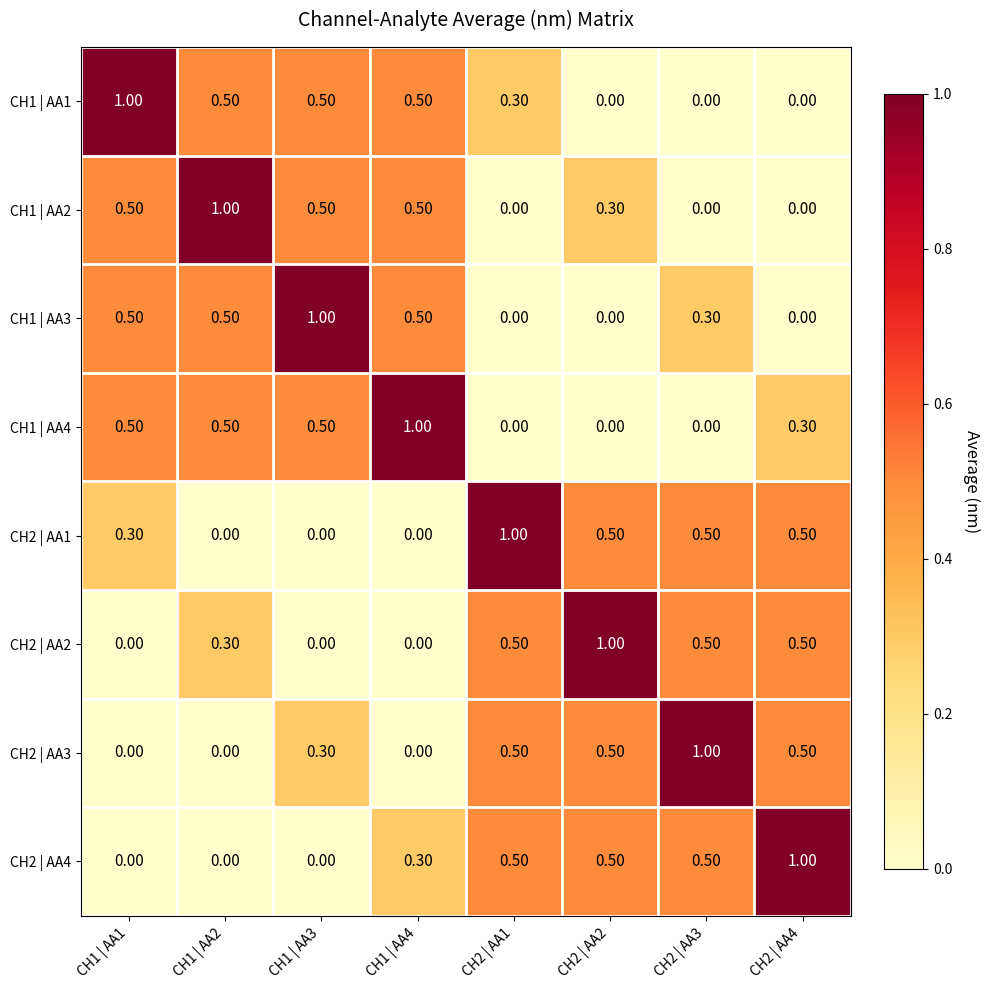

What is the total value across all series at CH1 | AA1?

2.8